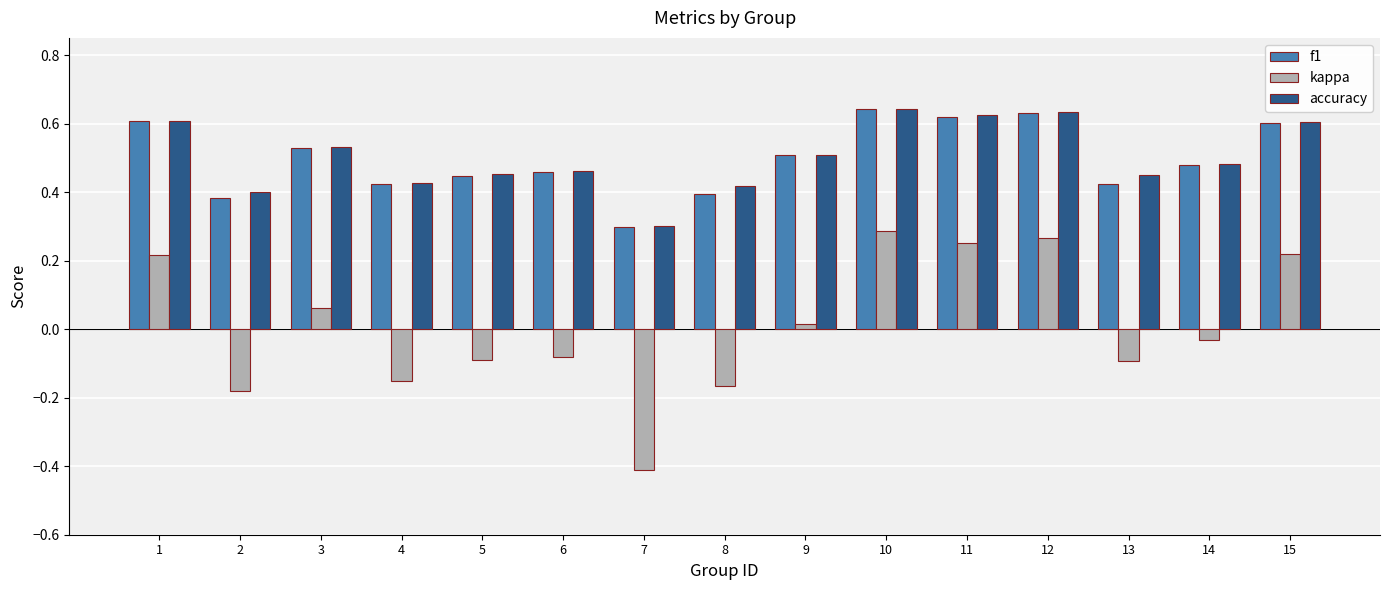

Count the f1 values in the range 0 to 1.

15